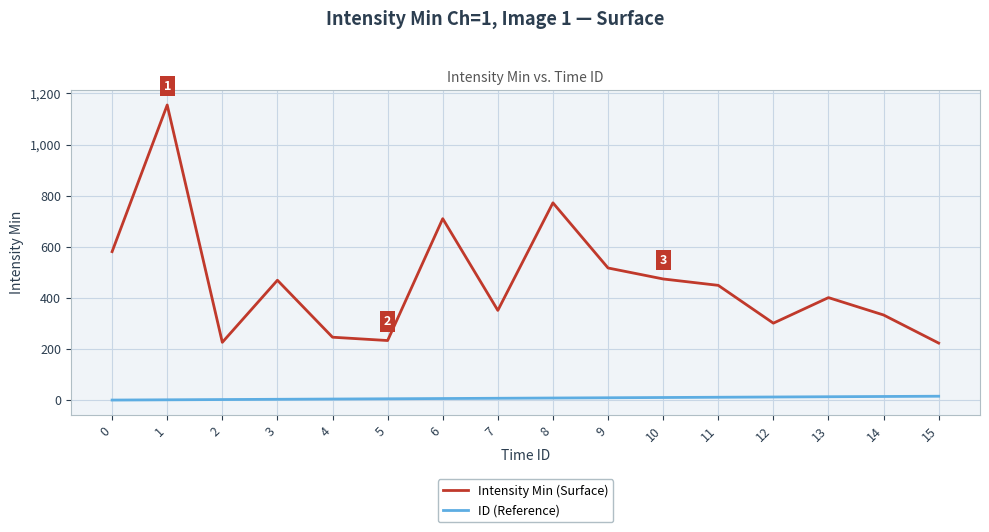

Is the value of ID (Reference) at 11 greater than the value of Intensity Min (Surface) at 2?

No